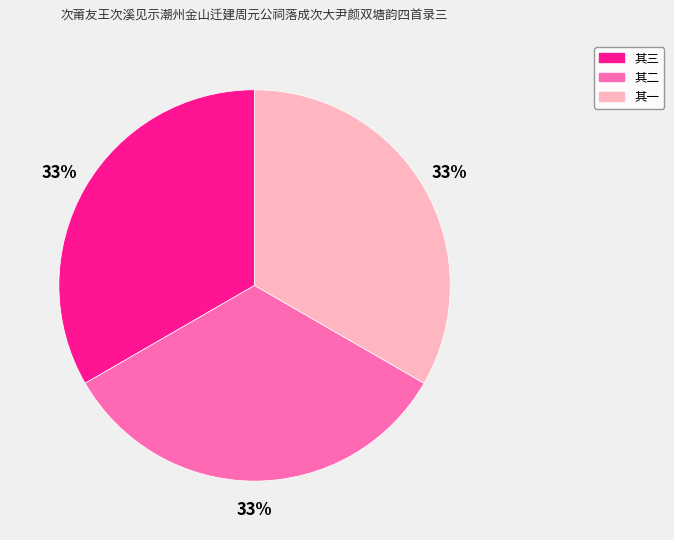

To the nearest percent, what percentage of the pie is 其一?

33%